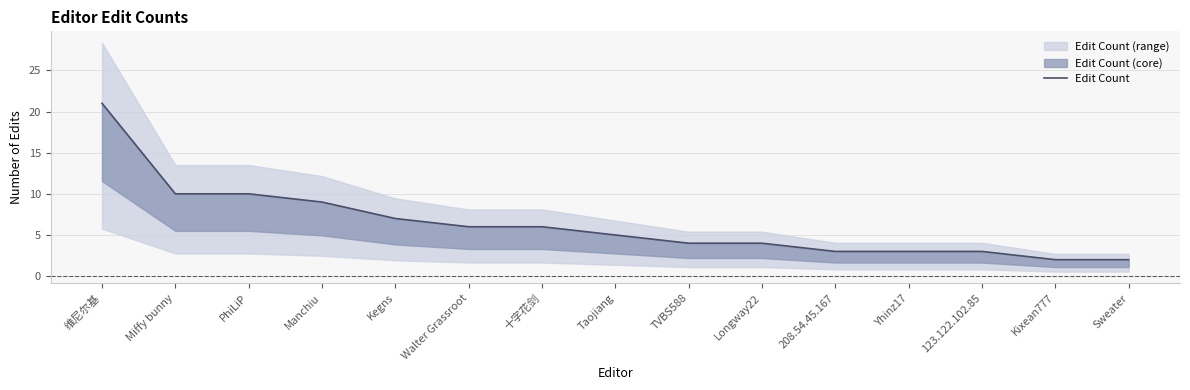

At which label does the data first exceed 5?

维尼尔基